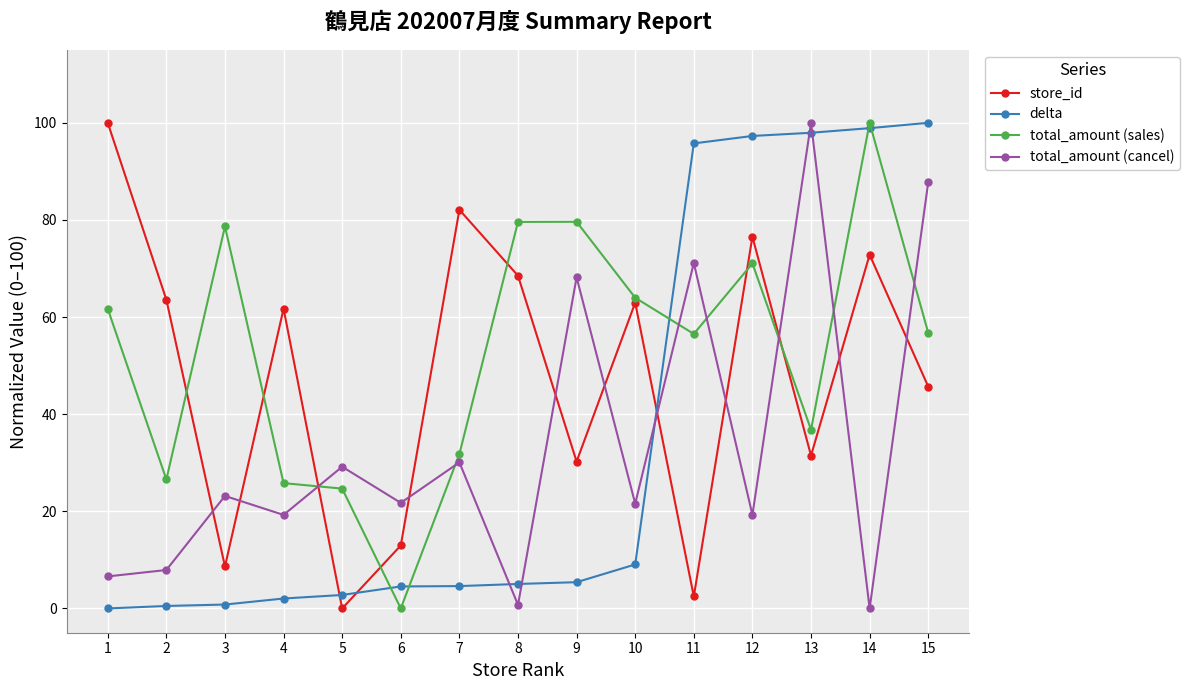

Which series has the largest total across all categories?

total_amount (sales)